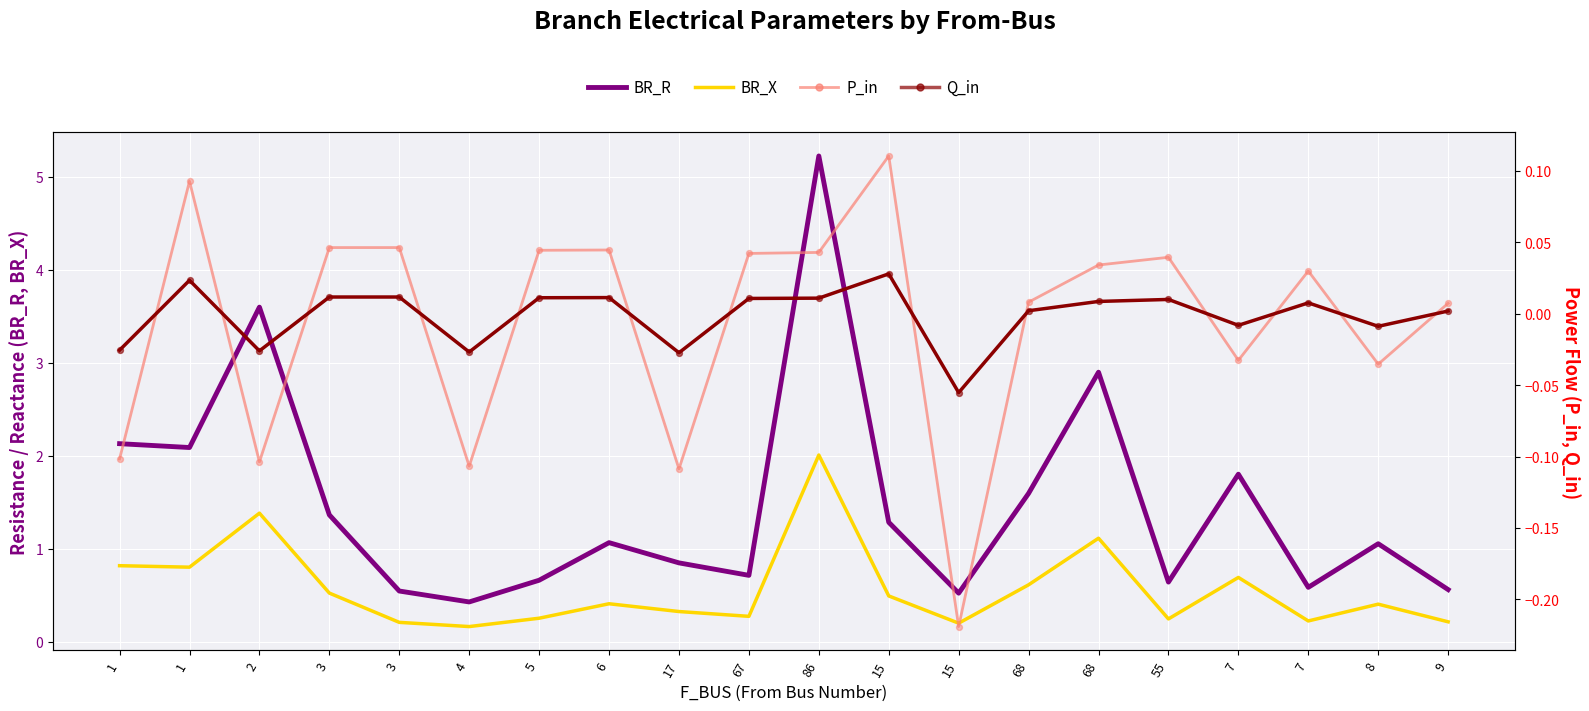

At how many categories does at least one series exceed 2?

5